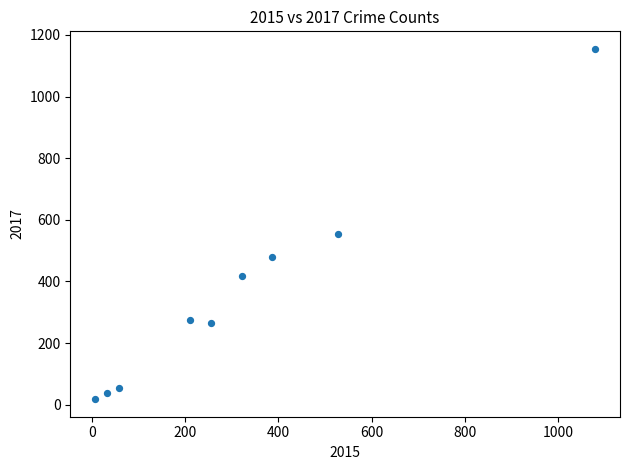

What is the average X value?

320